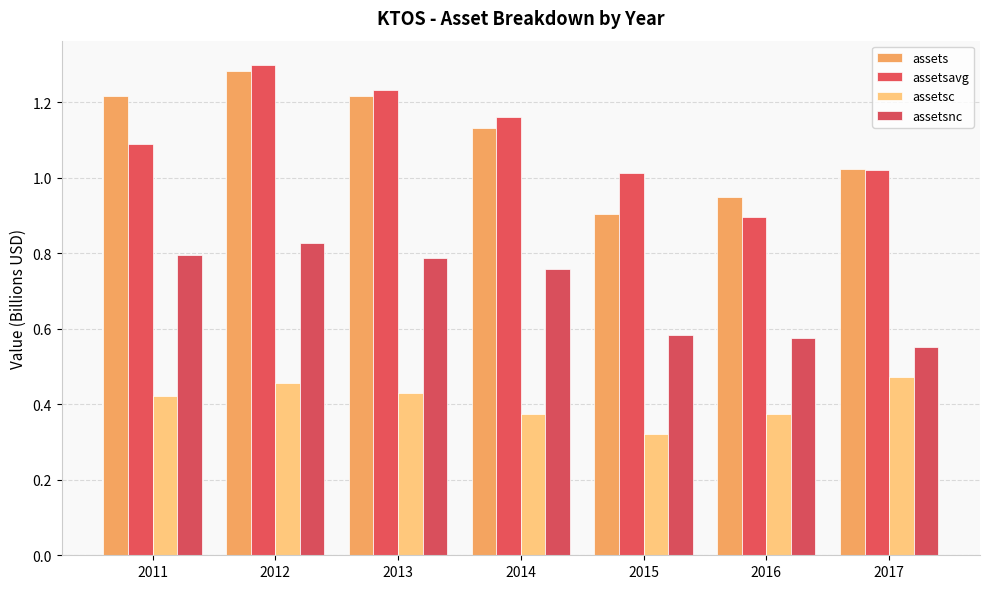

At how many categories does at least one series exceed 0?

7